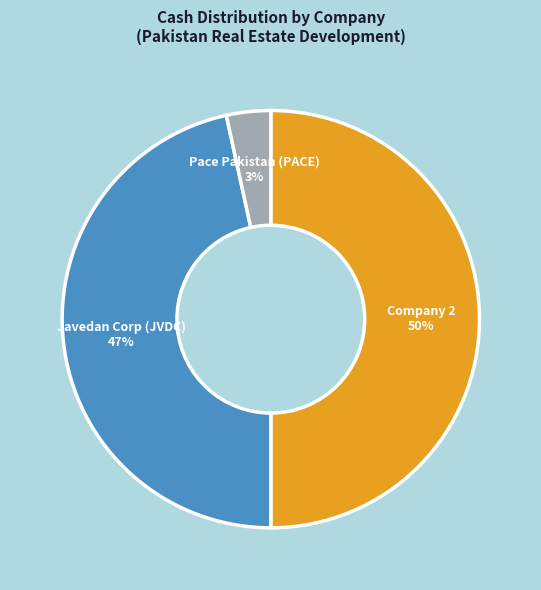

To the nearest percent, what is the difference between the largest and smallest slice percentages?

47%